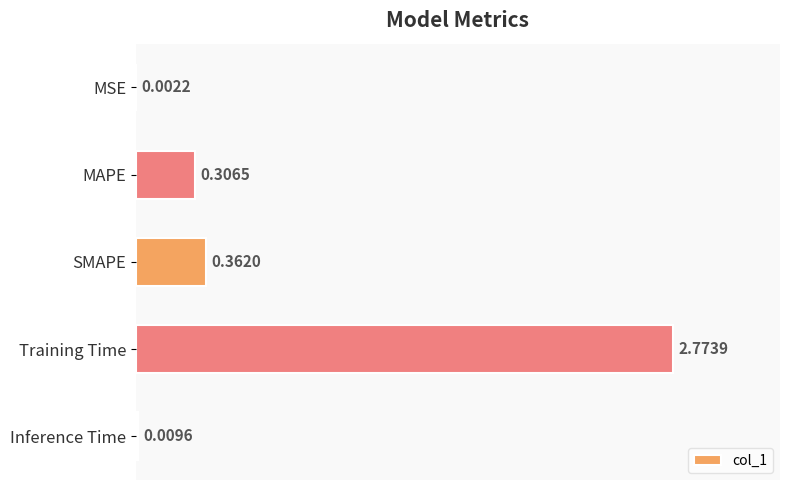

How many categories are shown in the chart?

5